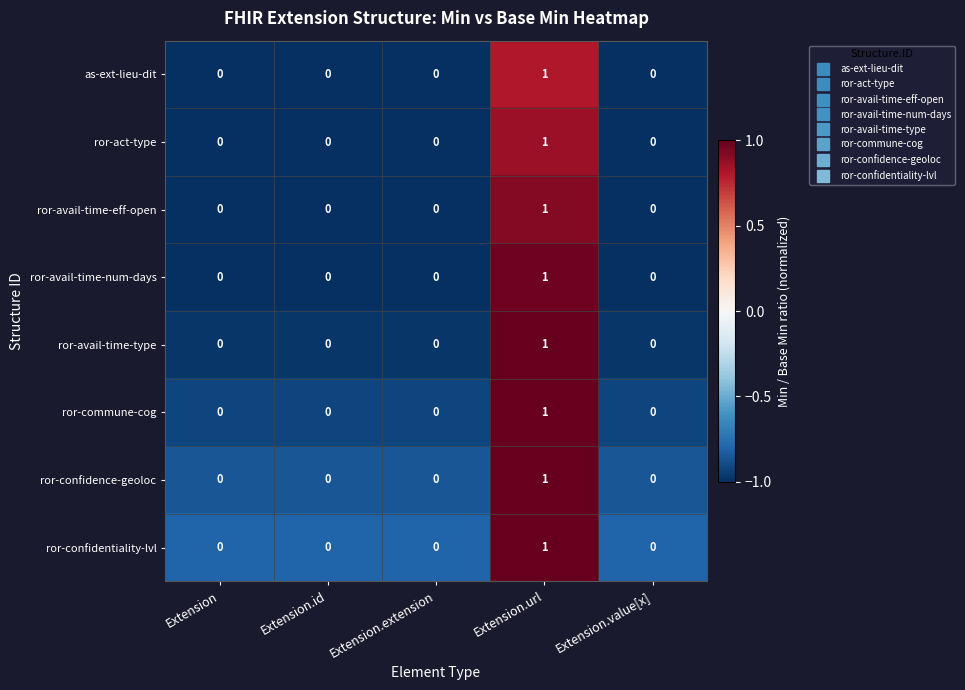

True or false: as-ext-lieu-dit has a value of 0 at Extension.value[x].

True